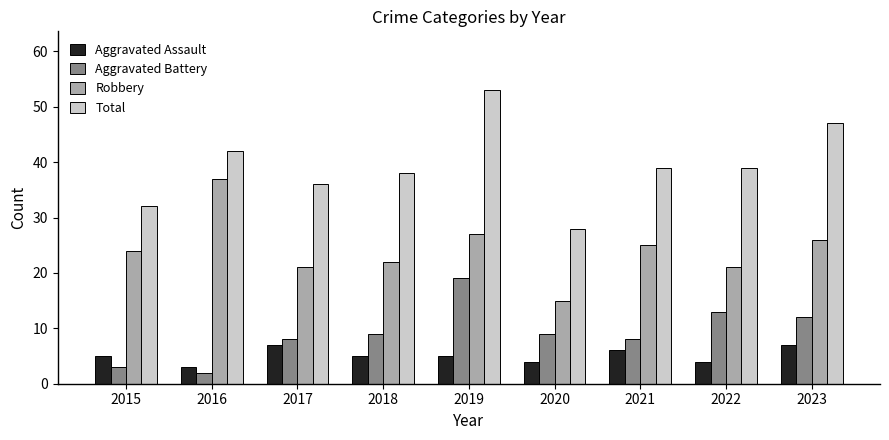

What is the difference between the highest and lowest values at 2023?

40